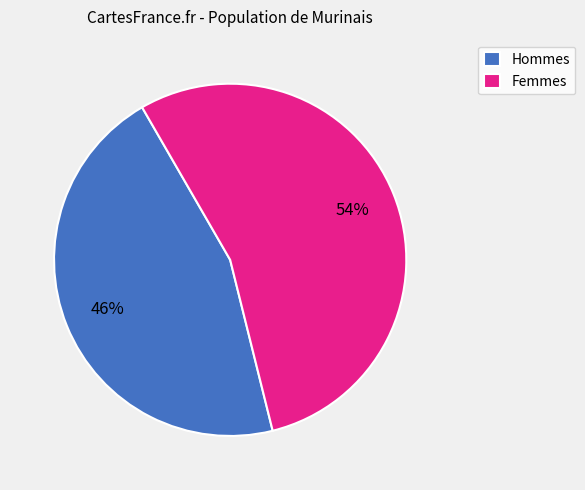

Is there any slice that represents more than half of the pie?

Yes